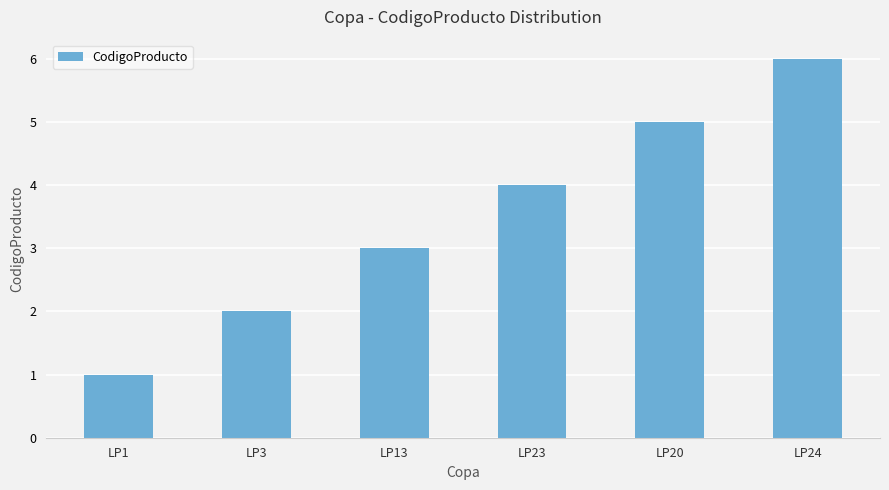

The value at LP3 is 3. True or false?

False